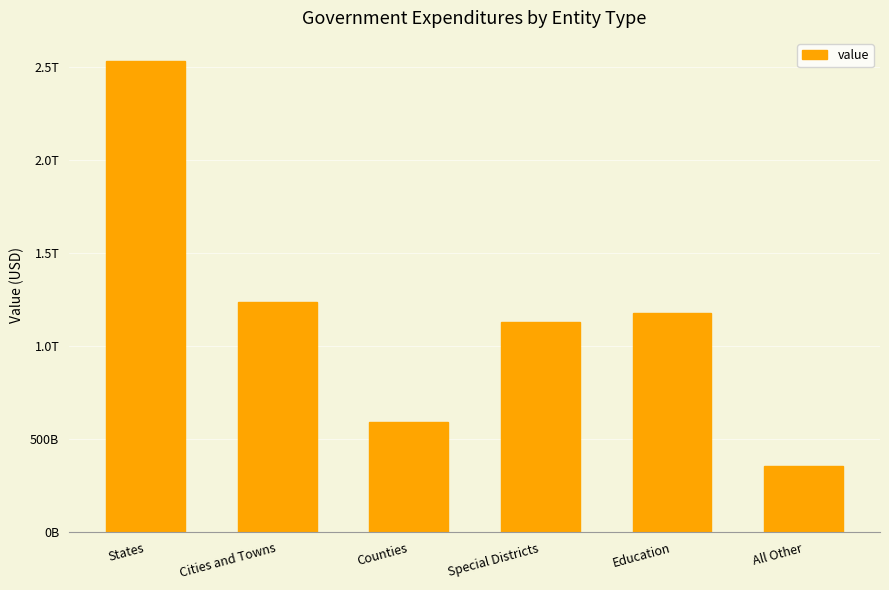

What is the label of the 6th bar from the right?

States